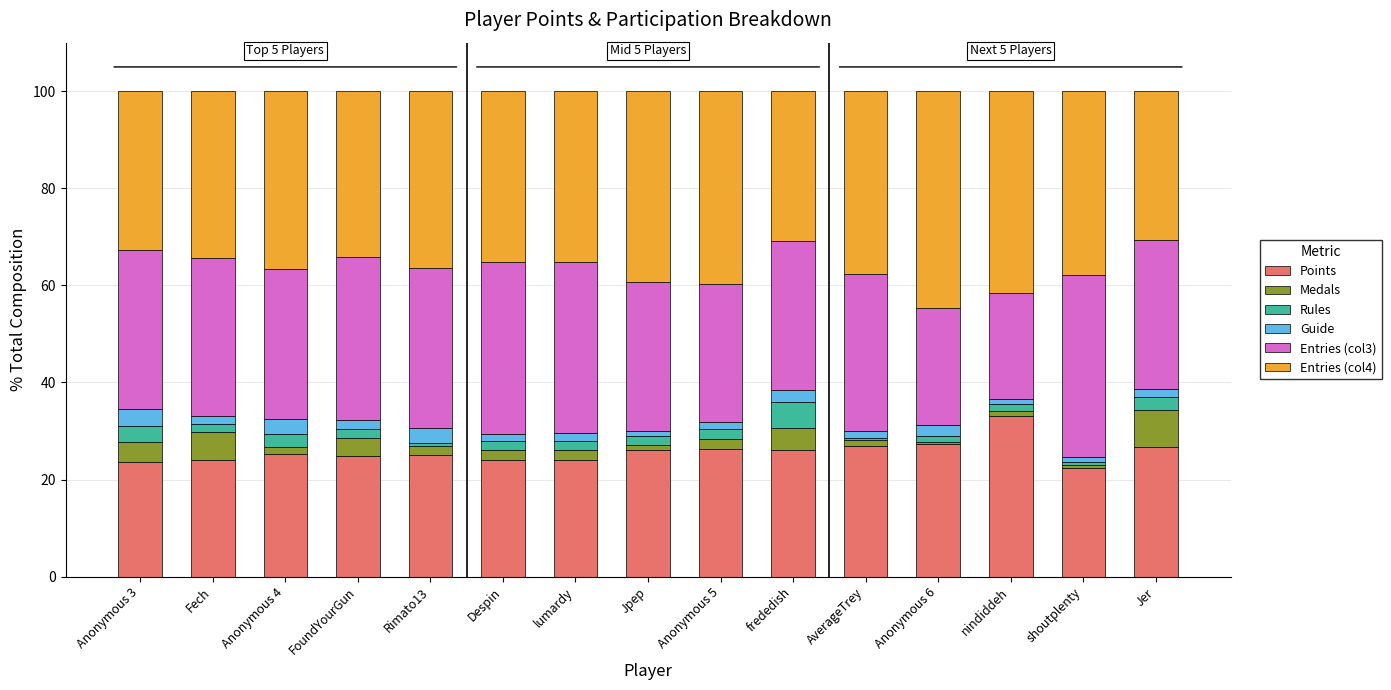

Are the bars grouped side by side (vs. stacked)?

No